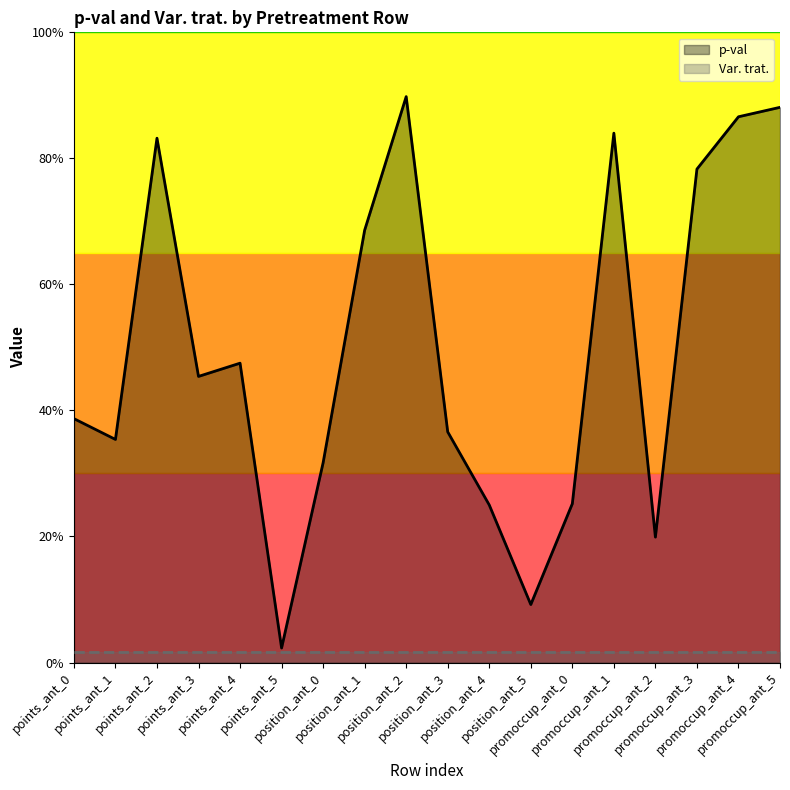

True or false: Var. trat. and p-val intersect in this chart.

False